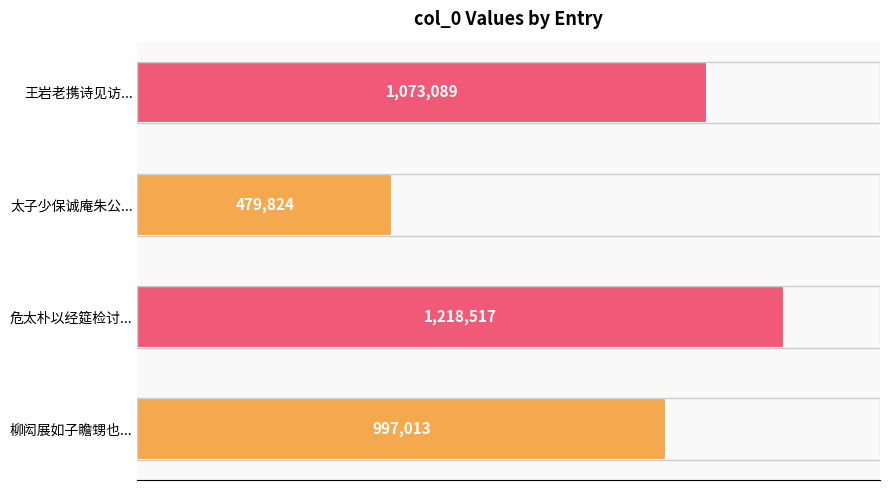

List the labels in order of value, largest first.

危太朴以经筵检讨..., 王岩老携诗见访..., 柳闳展如子瞻甥也..., 太子少保诚庵朱公...